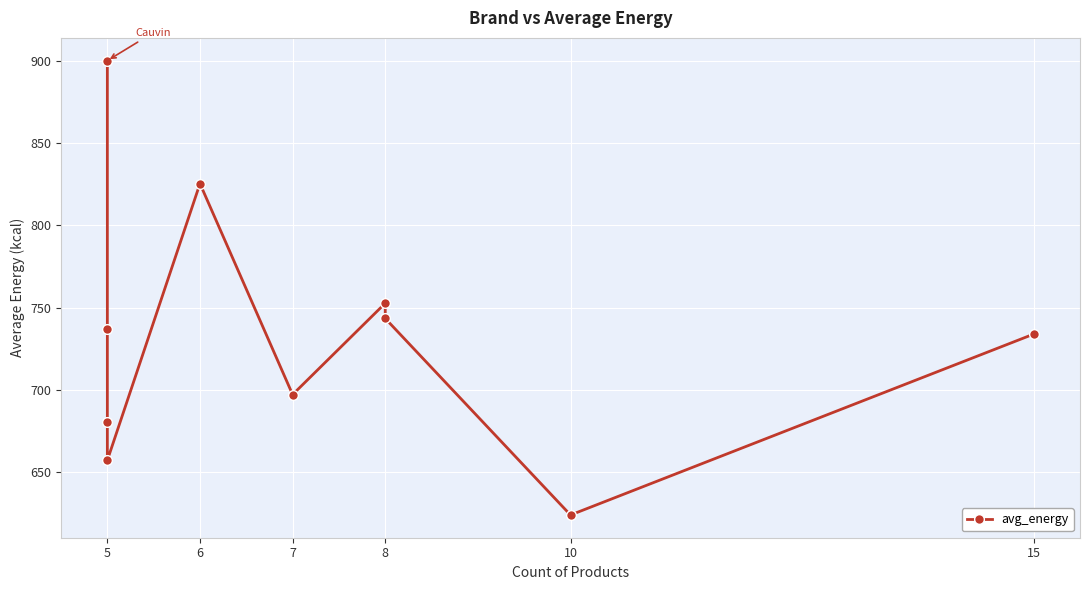

How many data points are less than 736?

5